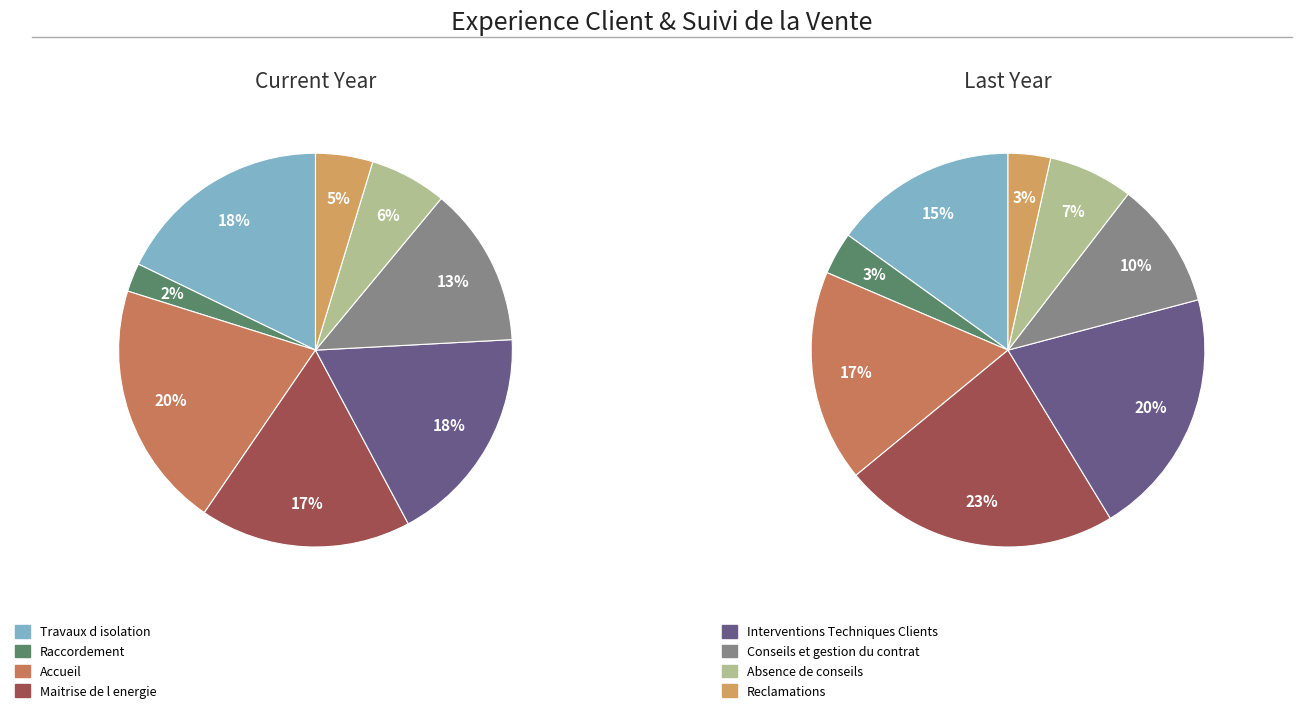

Does Reclamations account for over 50% of the chart?

No